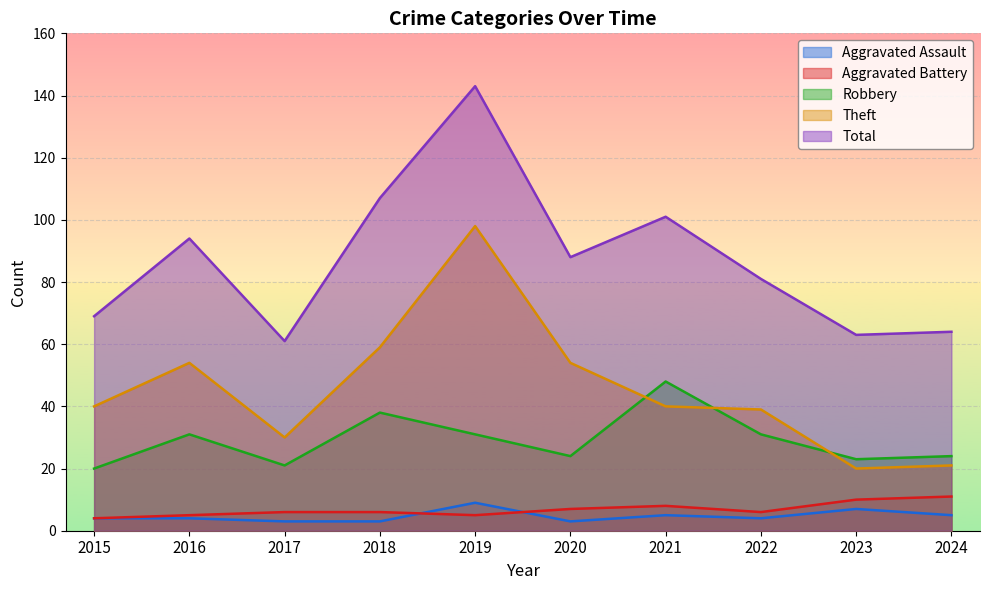

Where is Robbery nearest to the value 34?

2016